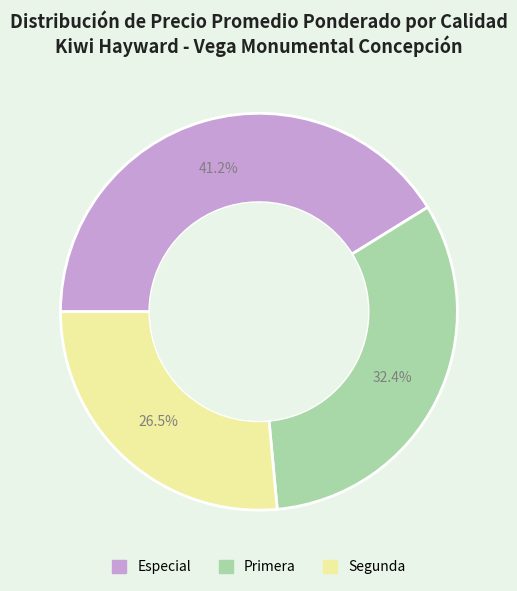

How many segments does this pie chart have?

3